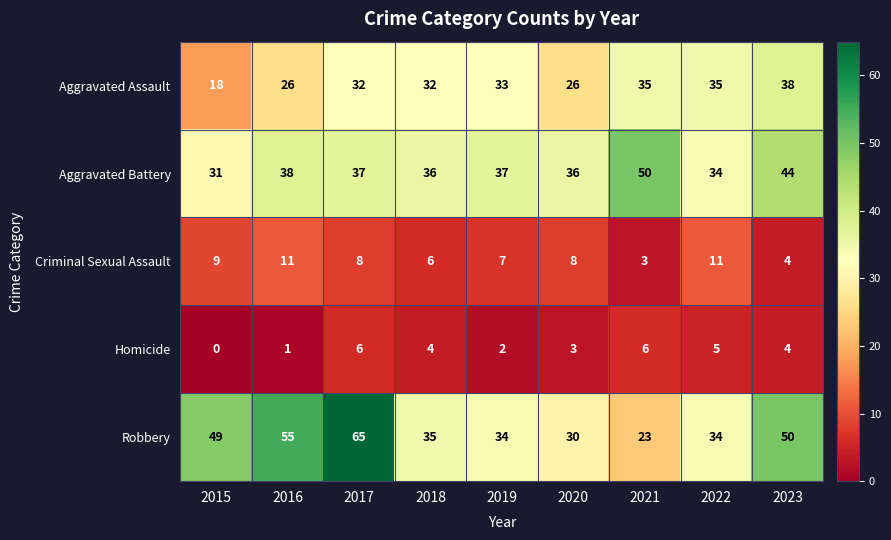

At which category does the chart reach its minimum across all series?

2015